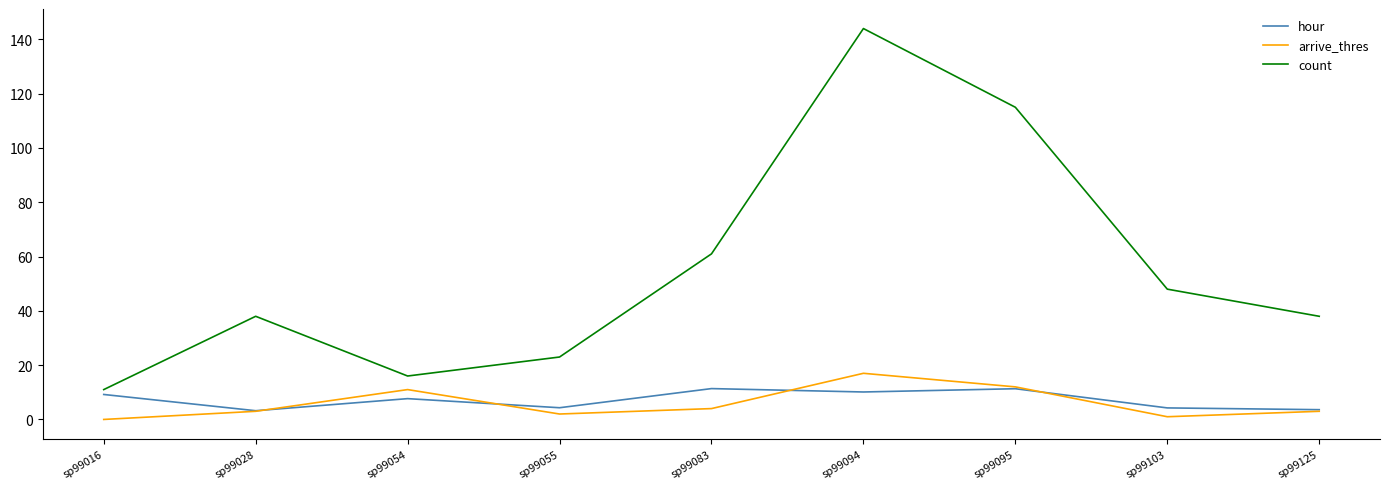

True or false: hour has a value of 11.3 at sp99095.

True